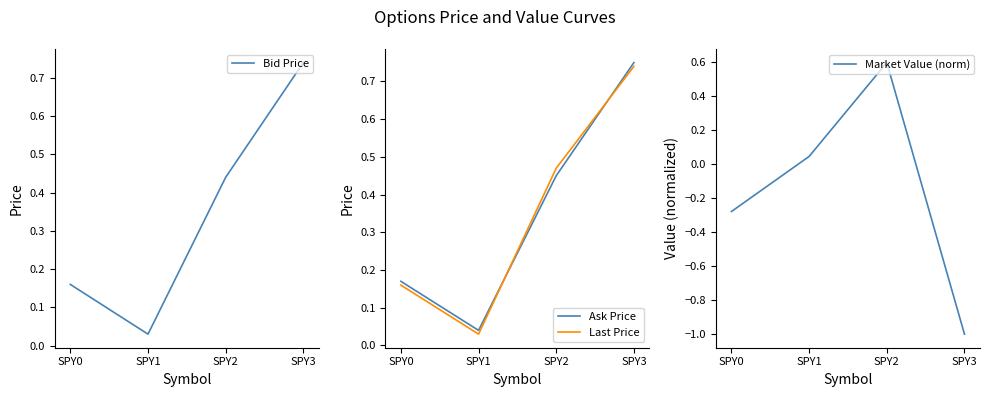

Reading right to left, transcribe all the data shown in this chart.

Bid Price: 0.7	0.4	0.0	0.2
Ask Price: 0.8	0.5	0.0	0.2
Last Price: 0.7	0.5	0.0	0.2
Market Value (norm): -1.0	0.6	0.0	-0.3